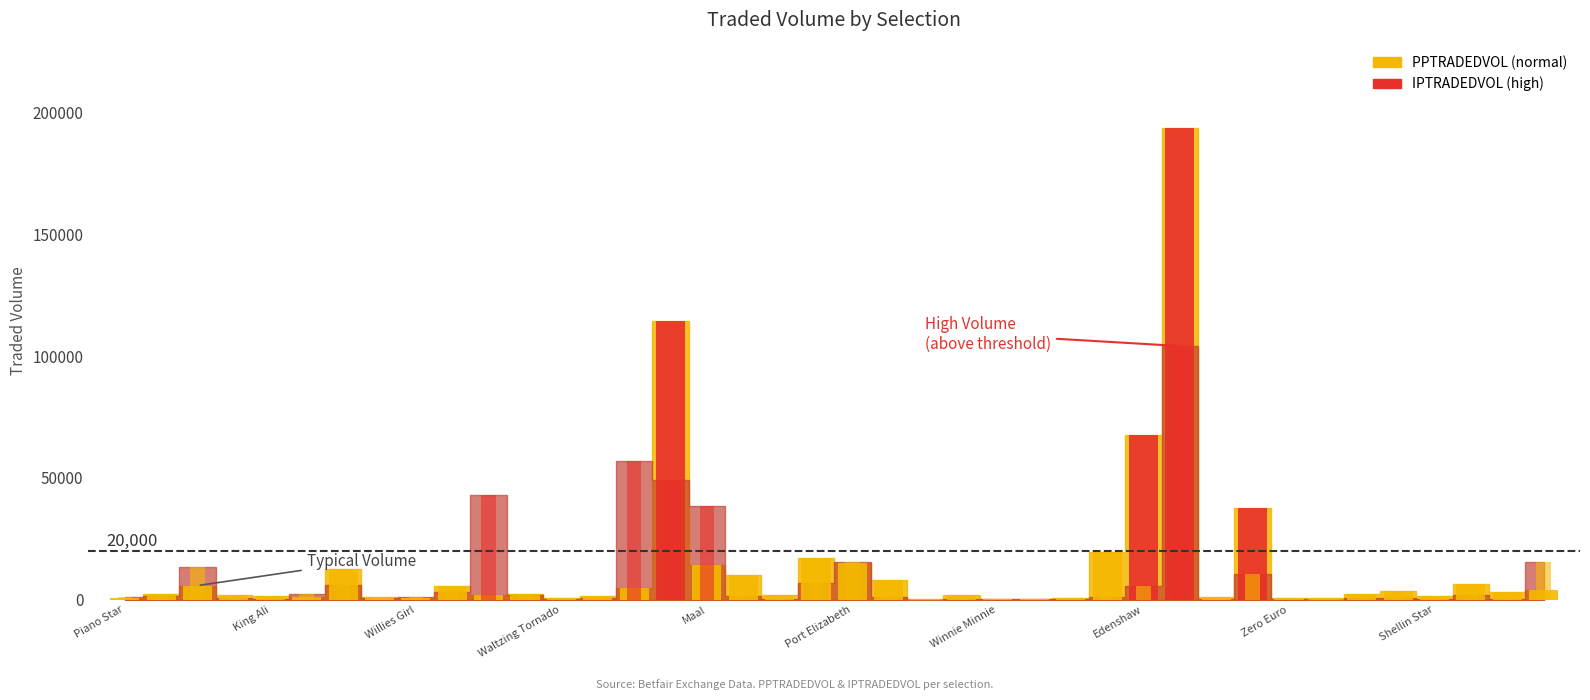

True or false: PPTRADEDVOL has a value of 966.8 at Mary Mac.

True